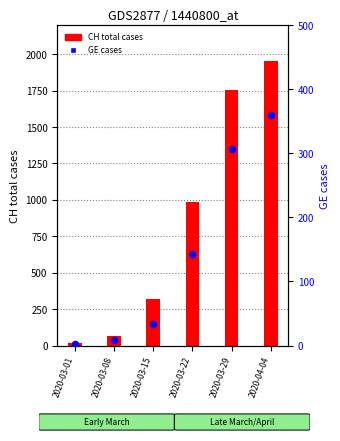

What is the total value across all series at 2020-03-22?

1131